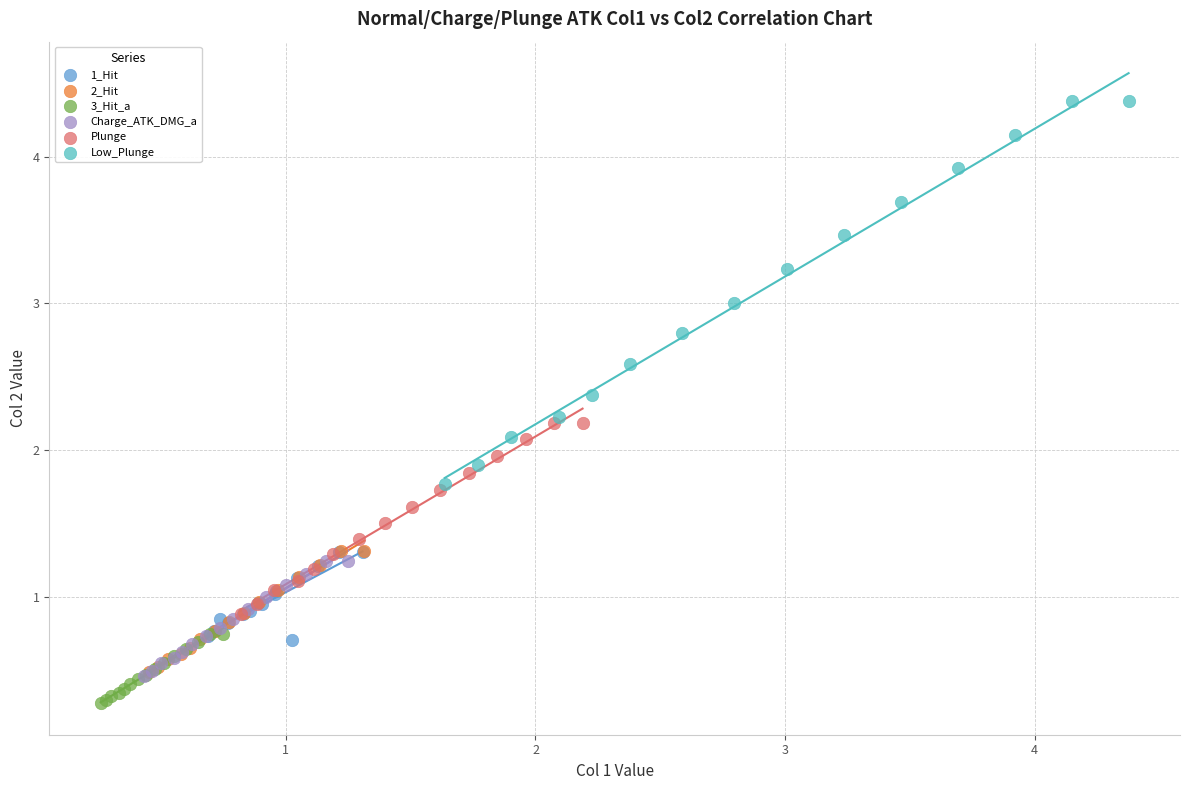

Which series has the largest Y range (max minus min)?

Low_Plunge